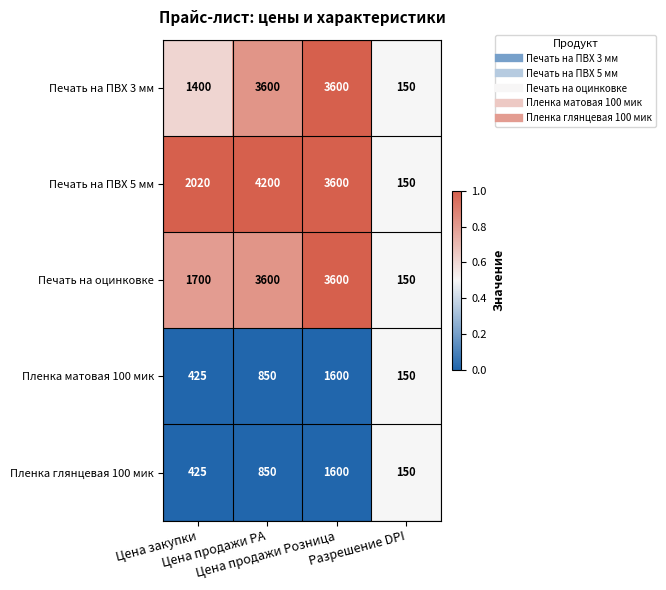

What is the sum of all Пленка глянцевая 100 мик values?

3025